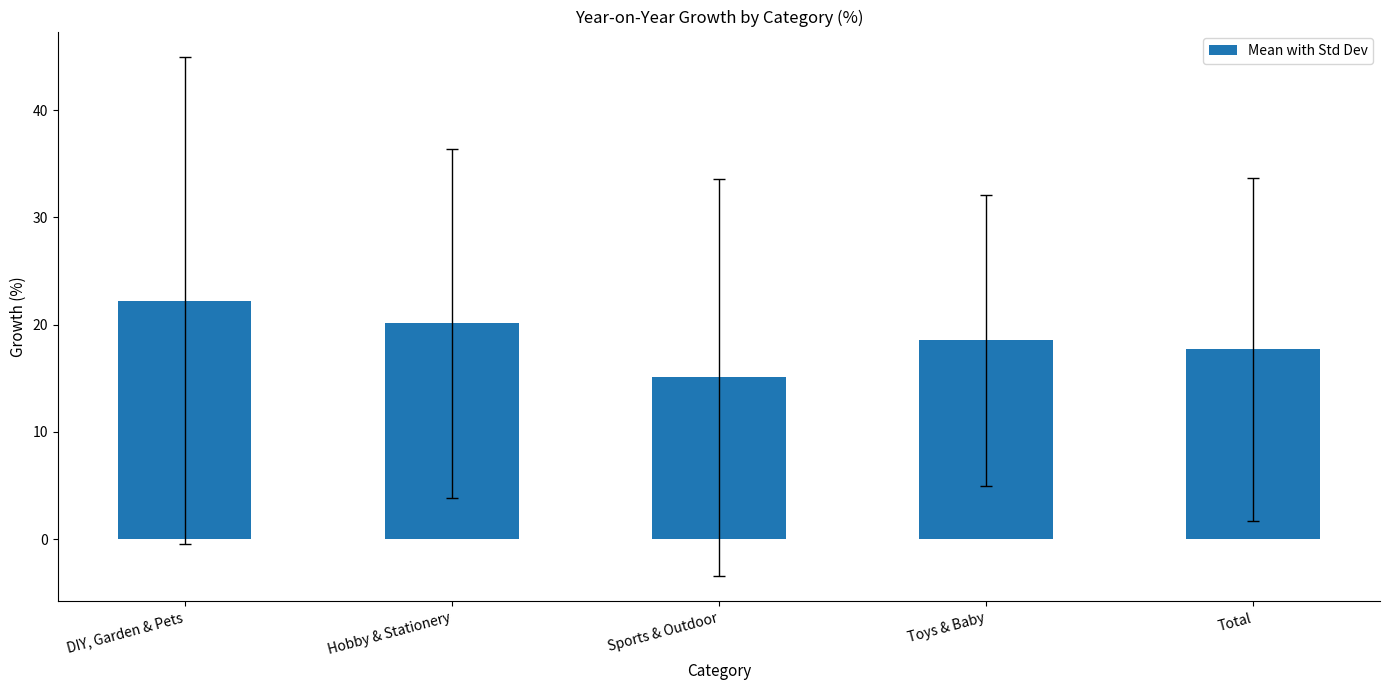

List the labels in order of value, largest first.

DIY, Garden & Pets, Hobby & Stationery, Toys & Baby, Total, Sports & Outdoor